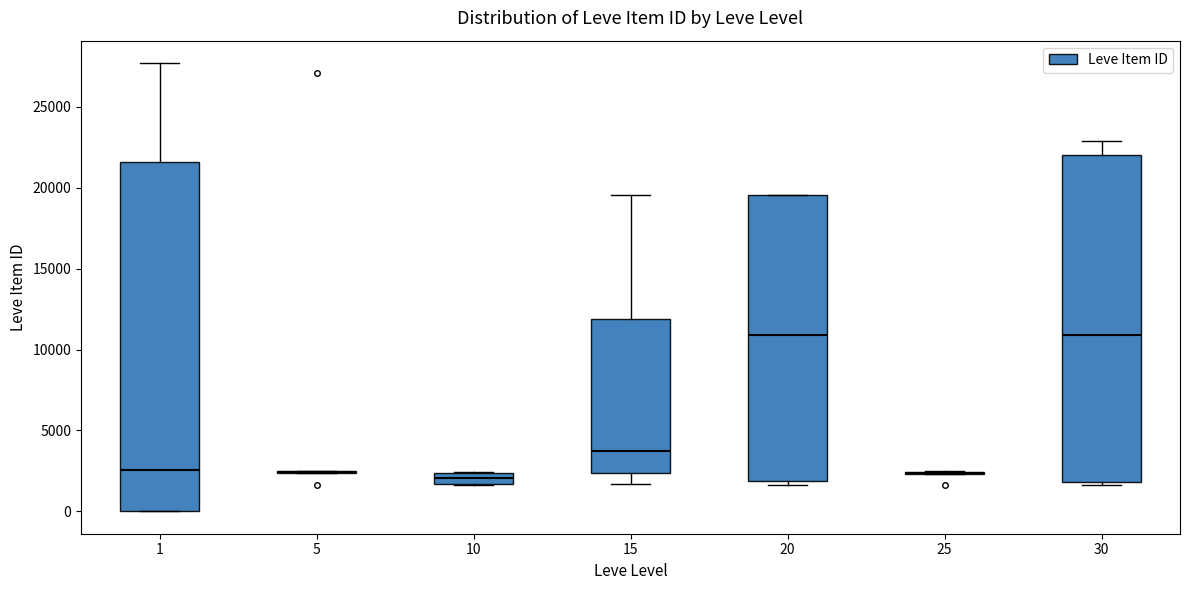

Comparing the boxes themselves (not the whiskers), which one is the tallest?

1